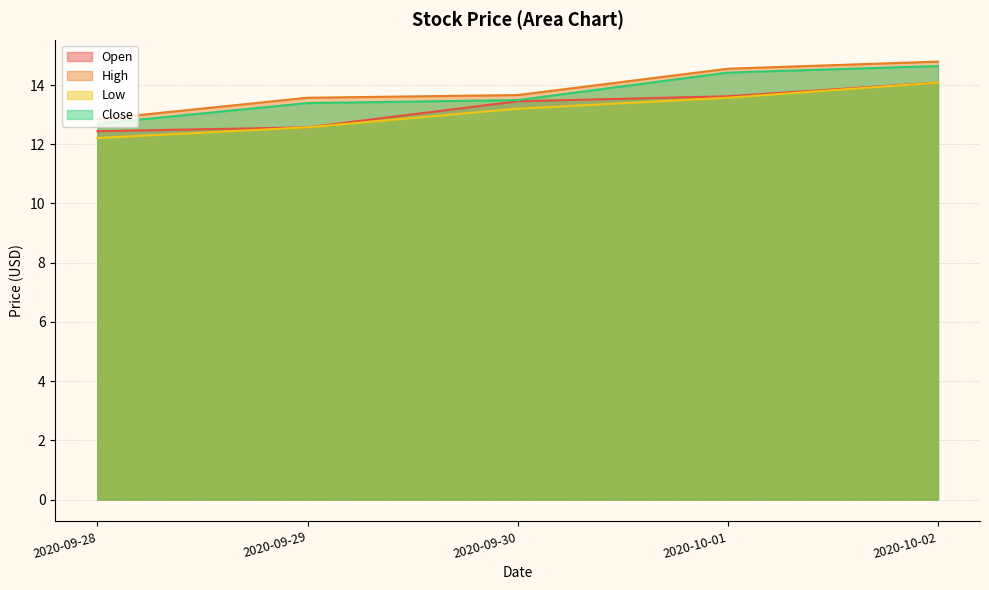

What is the label of the 4th point from the left?

2020-10-01